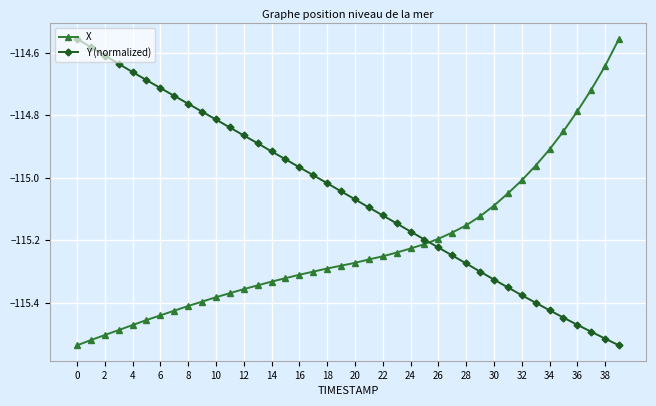

List the series in order of their overall mean, lowest first.

X, Y (normalized)